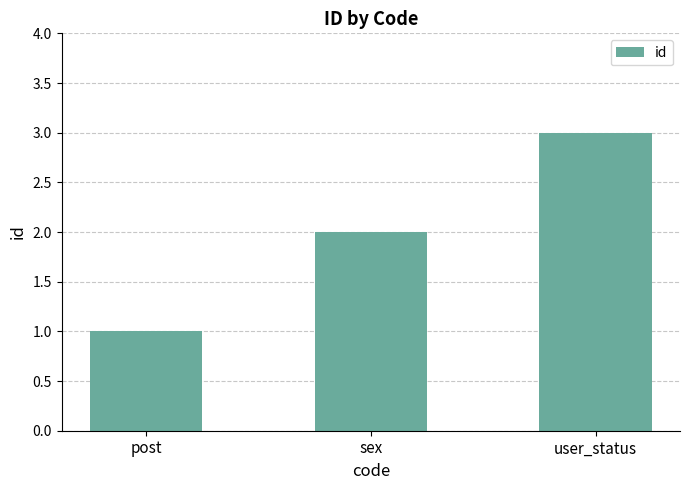

How many data points are less than 2?

1